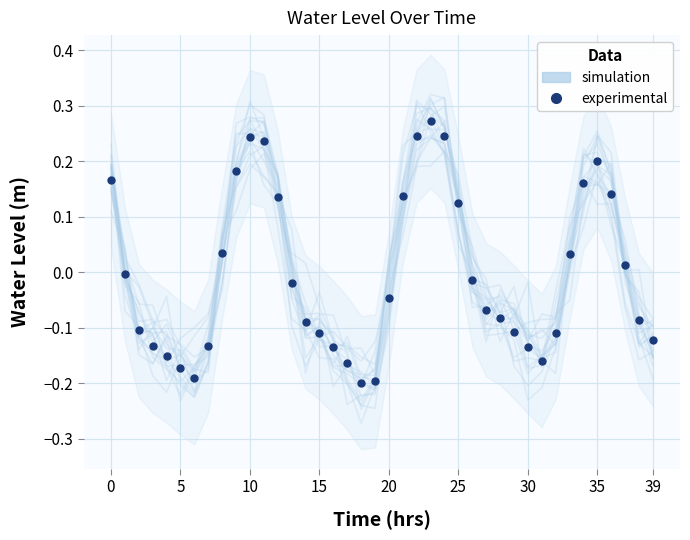

How many values in simulation are above zero?

17